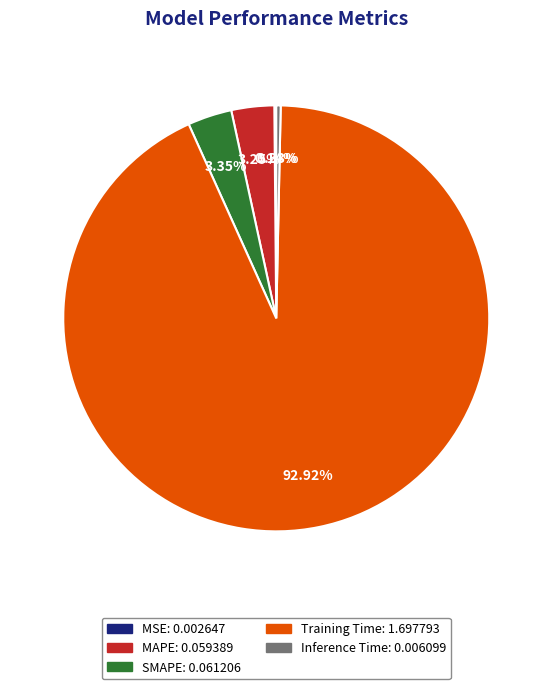

What portion of the pie excludes Inference Time?

99.7%